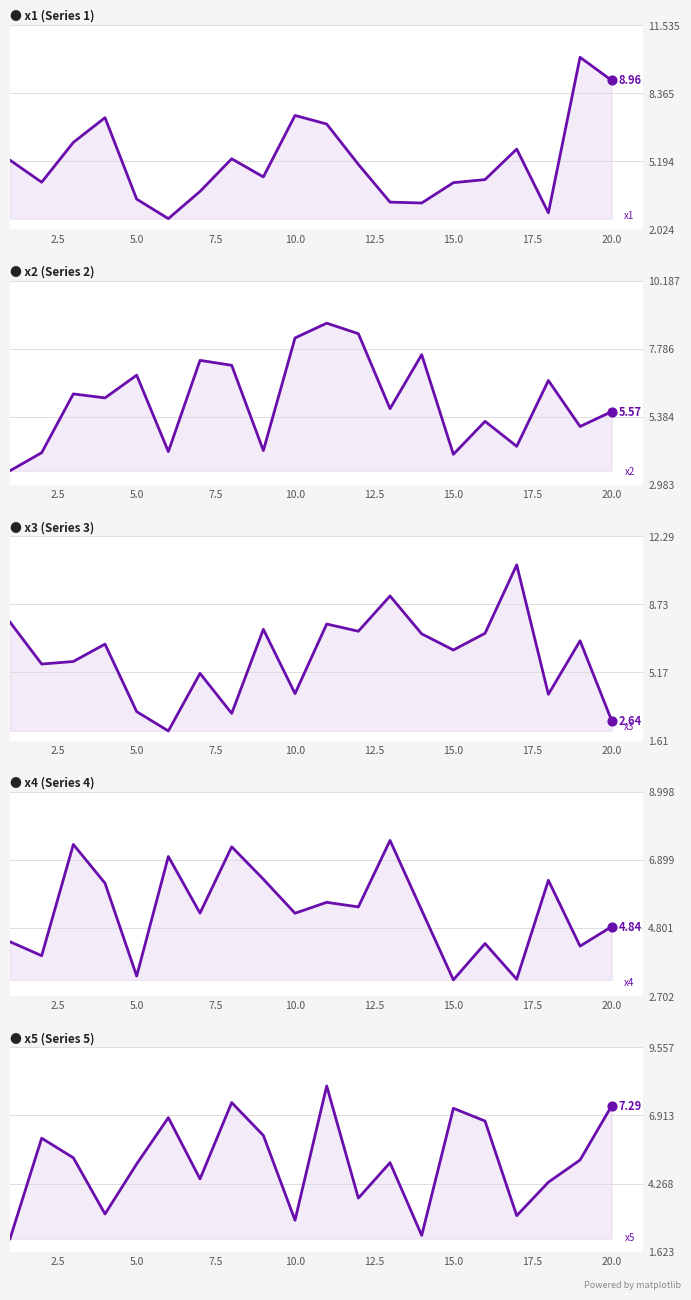

What are all the series names shown in the legend?

x1, x2, x3, x4, x5